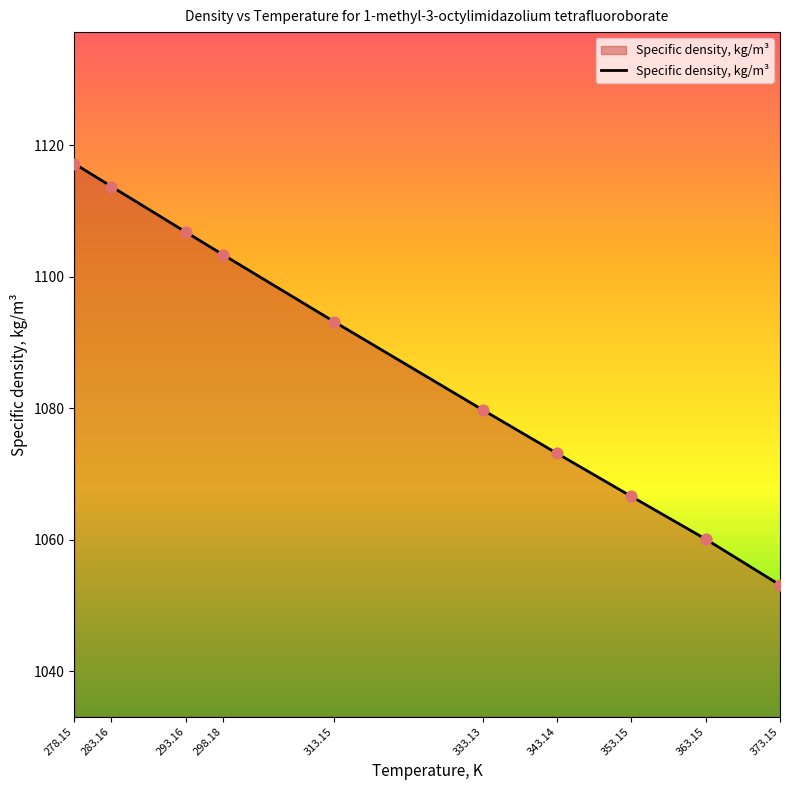

What is the change in value from 343.14 to 373.15?

-20.0